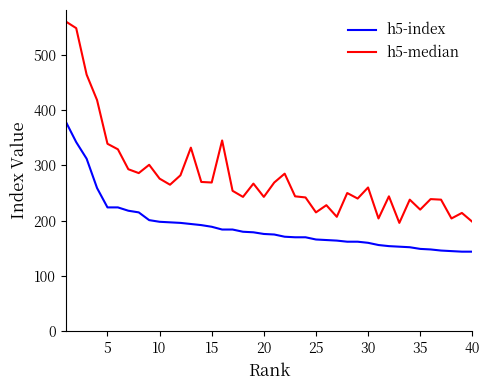

What is the lowest value of the h5-index series?

144